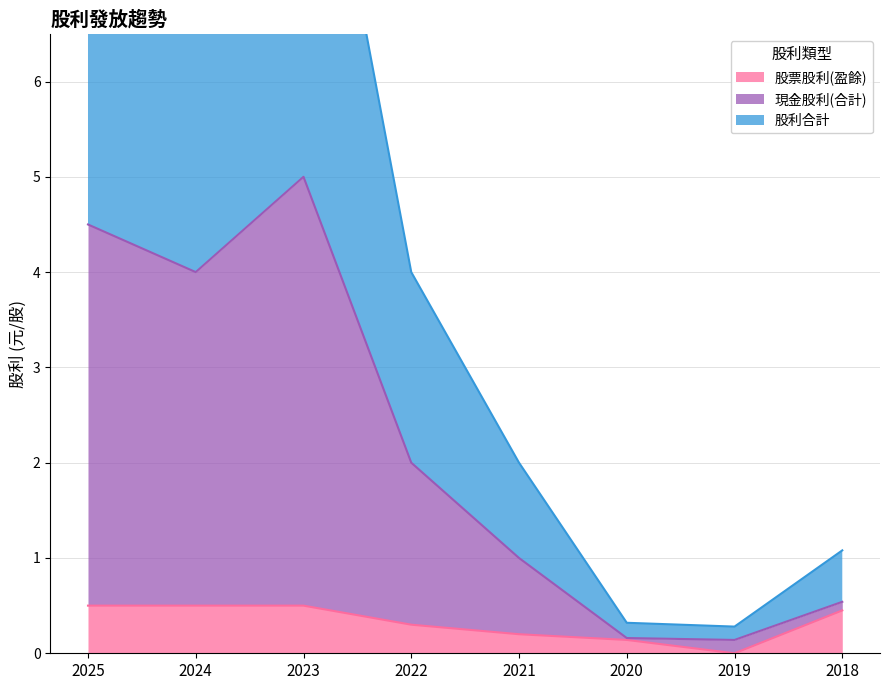

What is the difference between the maximum and minimum values in the 現金股利(合計) series?

4.9